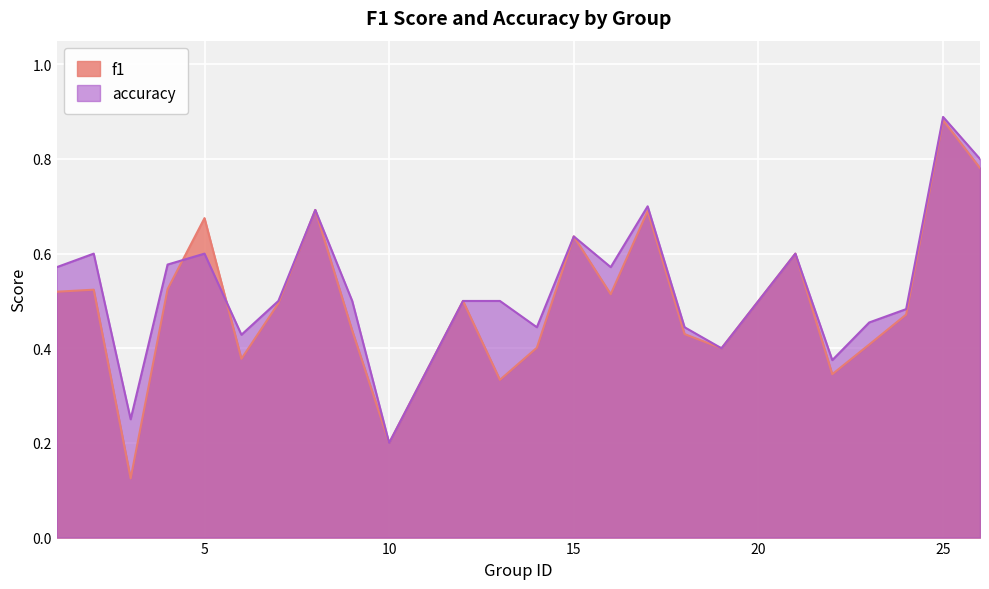

In accuracy, how many points are lower than both neighbors (excluding endpoints)?

7